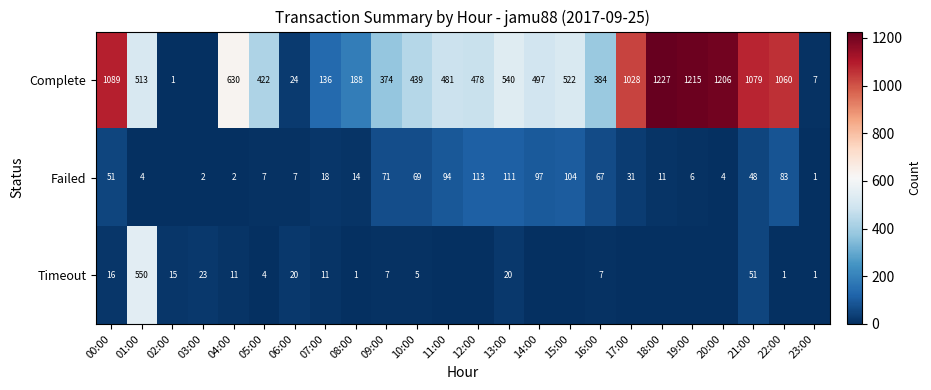

Is the value of Timeout at 03:00 greater than the value of Complete at 09:00?

No